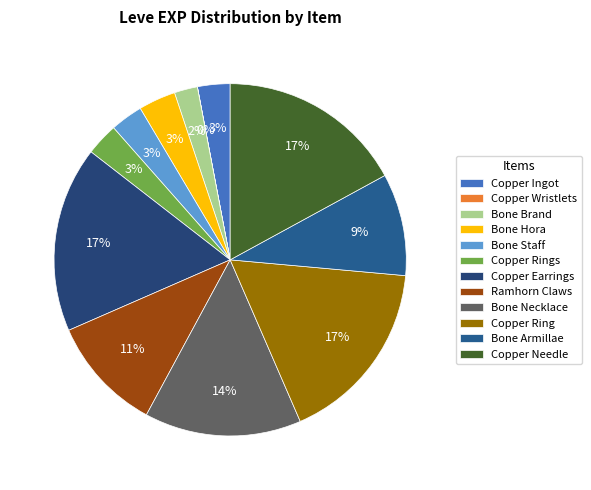

To the nearest percent, what percentage of the pie is Bone Necklace?

14%